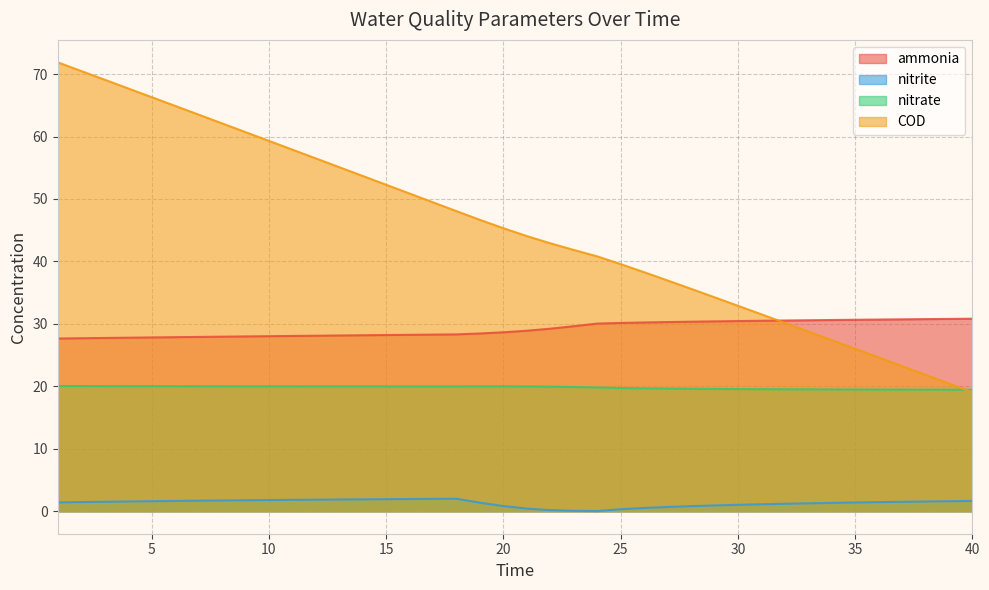

Reading left to right, transcribe all the data shown in this chart.

ammonia: 1=27.7	2=27.7	3=27.7	4=27.8	5=27.8	6=27.9	7=27.9	8=28.0	9=28.0	10=28.0	11=28.1	12=28.1	13=28.1	14=28.2	15=28.2	16=28.3	17=28.3	18=28.3	19=28.5	20=28.7	21=28.9	22=29.2	23=29.6	24=30.1	25=30.2	26=30.2	27=30.3	28=30.4	29=30.4	30=30.5	31=30.5	32=30.5	33=30.6	34=30.6	35=30.7	36=30.7	37=30.7	38=30.8	39=30.8	40=30.8
nitrite: 1=1.4	2=1.5	3=1.5	4=1.6	5=1.6	6=1.7	7=1.7	8=1.7	9=1.8	10=1.8	11=1.8	12=1.9	13=1.9	14=1.9	15=1.9	16=2.0	17=2.0	18=2.0	19=1.4	20=0.8	21=0.4	22=0.2	23=0.1	24=0.0	25=0.3	26=0.5	27=0.7	28=0.8	29=0.9	30=1.0	31=1.1	32=1.2	33=1.3	34=1.3	35=1.4	36=1.5	37=1.5	38=1.6	39=1.6	40=1.7
nitrate: 1=20.1	2=20.1	3=20.0	4=20.0	5=20.0	6=20.0	7=20.0	8=20.0	9=20.0	10=20.0	11=20.0	12=20.0	13=20.0	14=20.0	15=20.0	16=20.0	17=20.0	18=20.0	19=20.0	20=20.0	21=20.0	22=19.9	23=19.9	24=19.8	25=19.7	26=19.7	27=19.6	28=19.6	29=19.6	30=19.6	31=19.5	32=19.5	33=19.5	34=19.5	35=19.5	36=19.5	37=19.5	38=19.5	39=19.5	40=19.5
COD: 1=71.9	2=70.5	3=69.1	4=67.7	5=66.3	6=64.9	7=63.5	8=62.1	9=60.7	10=59.3	11=57.9	12=56.5	13=55.1	14=53.7	15=52.3	16=50.9	17=49.5	18=48.1	19=46.7	20=45.3	21=44.1	22=42.9	23=41.8	24=40.8	25=39.6	26=38.3	27=37.0	28=35.6	29=34.3	30=32.9	31=31.5	32=30.2	33=28.8	34=27.4	35=26.0	36=24.6	37=23.3	38=21.9	39=20.5	40=19.1